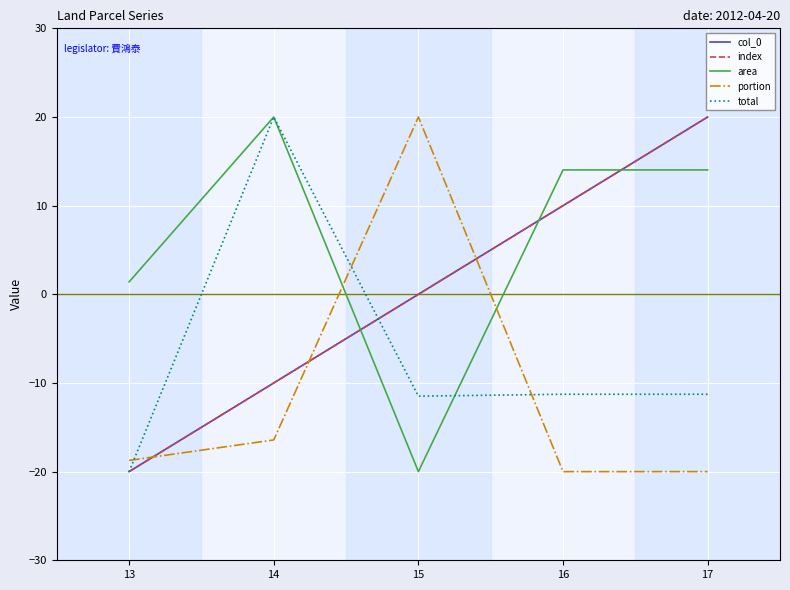

At which label is area closest to 0?

13